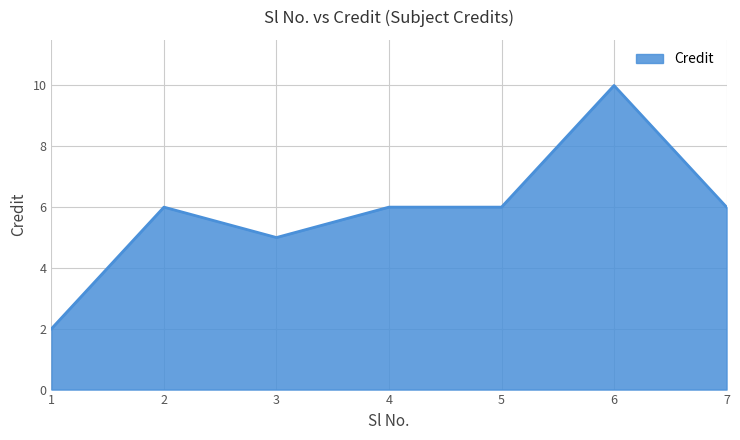

Reading left to right, transcribe all the data shown in this chart.

2	6	5	6	6	10	6